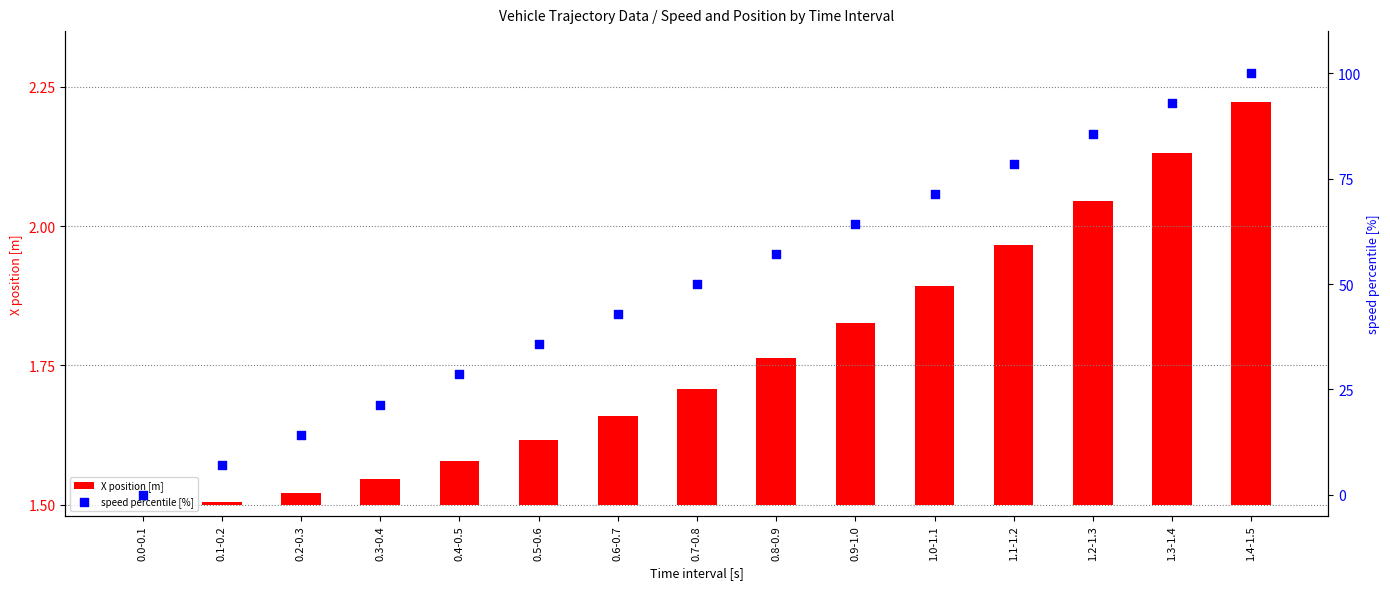

Which series has the largest Y range (max minus min)?

speed percentile [%]